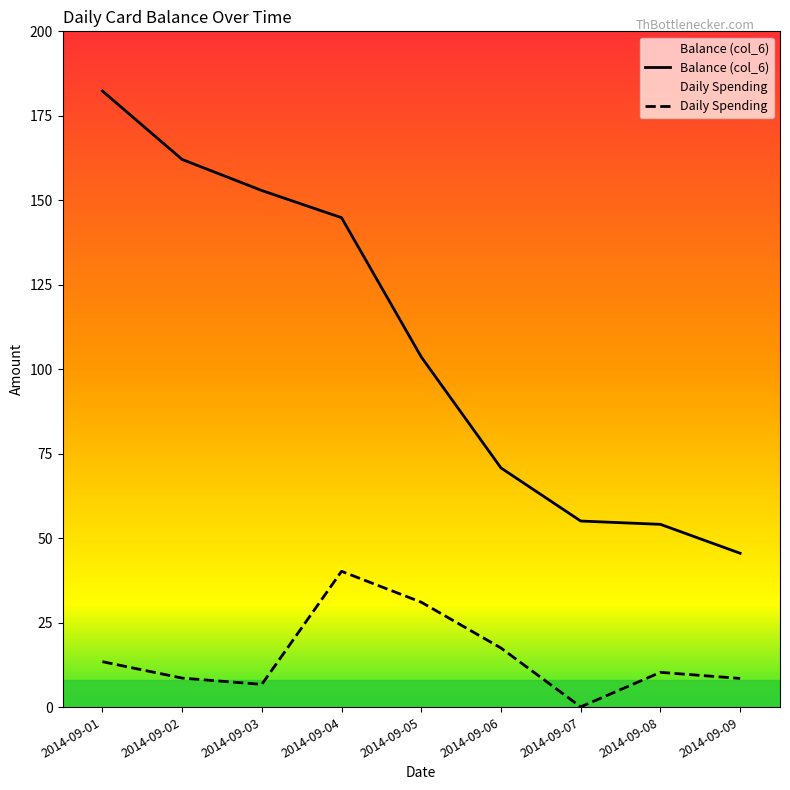

At which label does Daily Spending reach its minimum?

2014-09-07